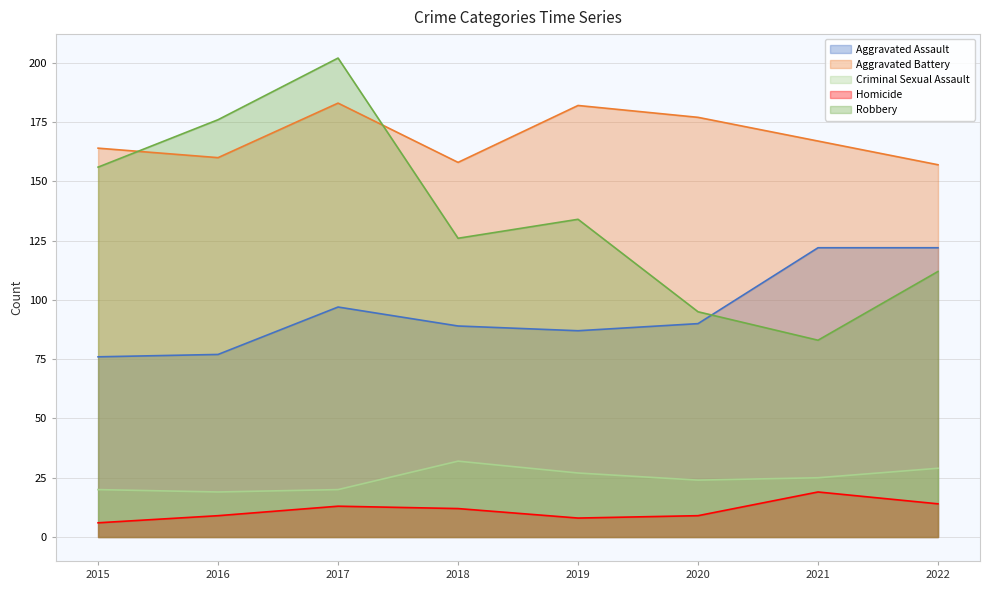

List the labels in order of Homicide value, largest first.

2021, 2022, 2017, 2018, 2016, 2020, 2019, 2015